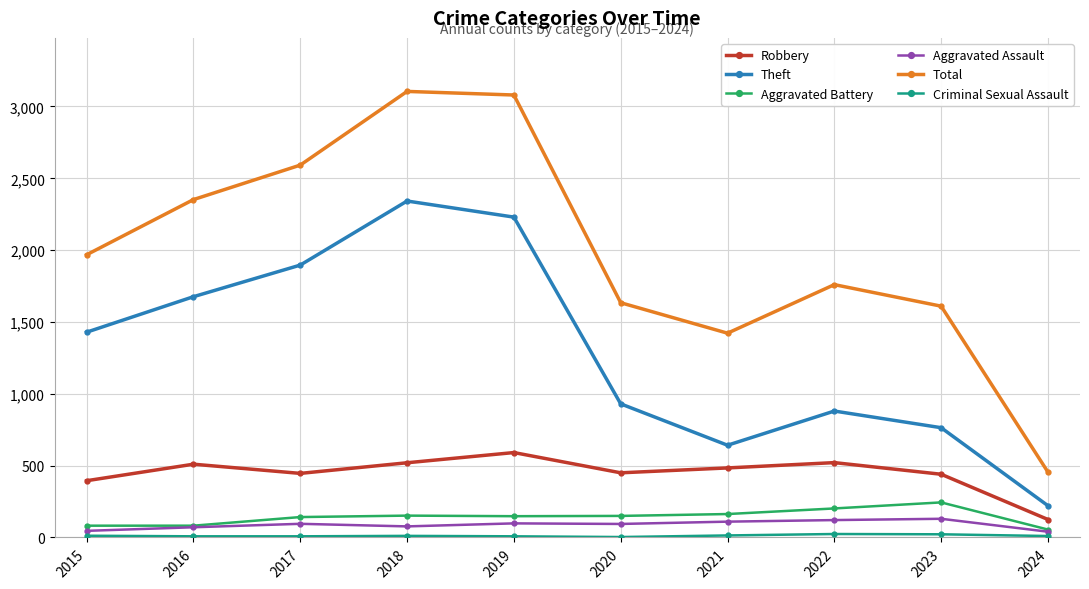

Which series has the widest spread of values?

Total